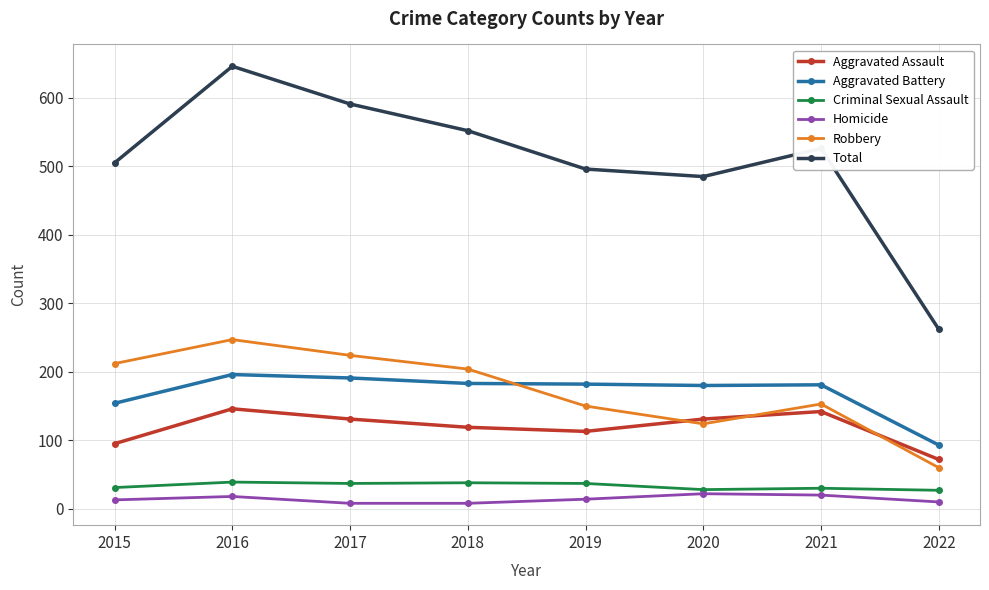

How many lines are shown in the chart?

6